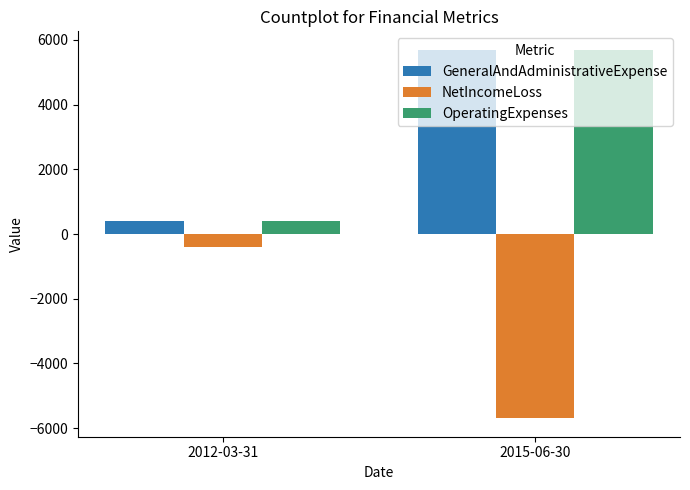

How many bars are there in each group?

3